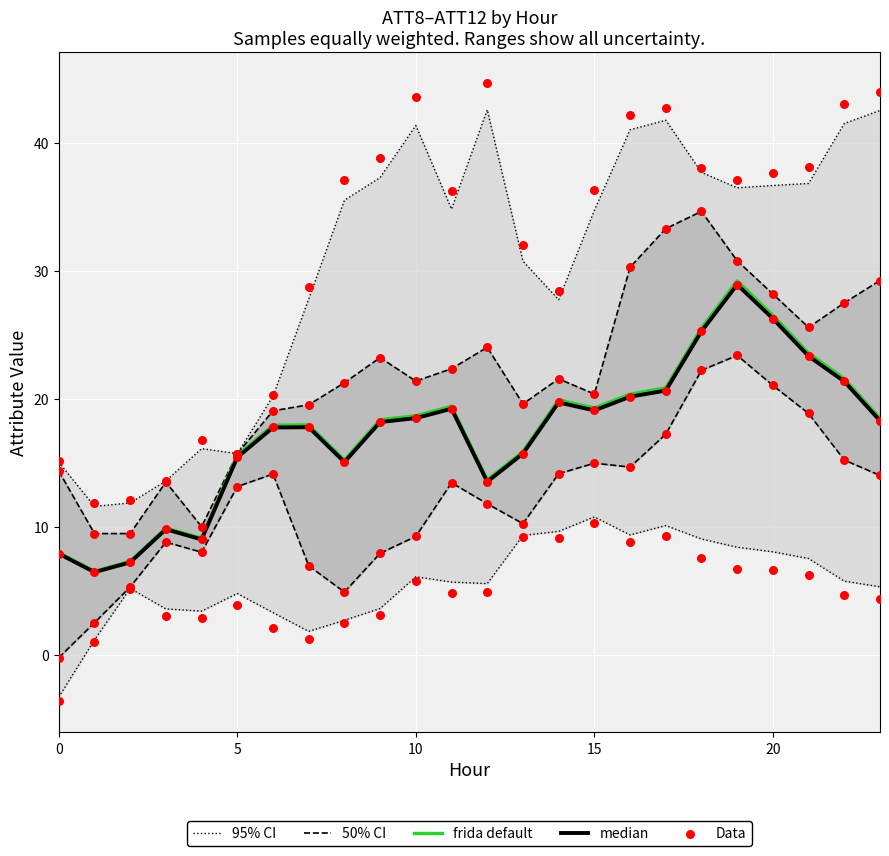

At which category is the sum across all series the highest?

19